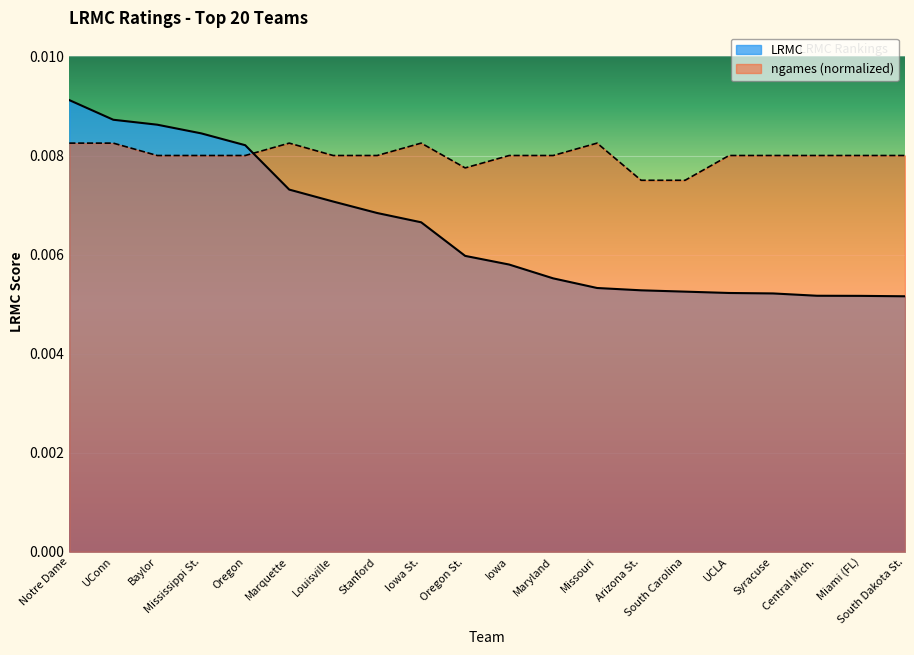

Rank the series at Iowa St. from highest to lowest value.

ngames (normalized), LRMC